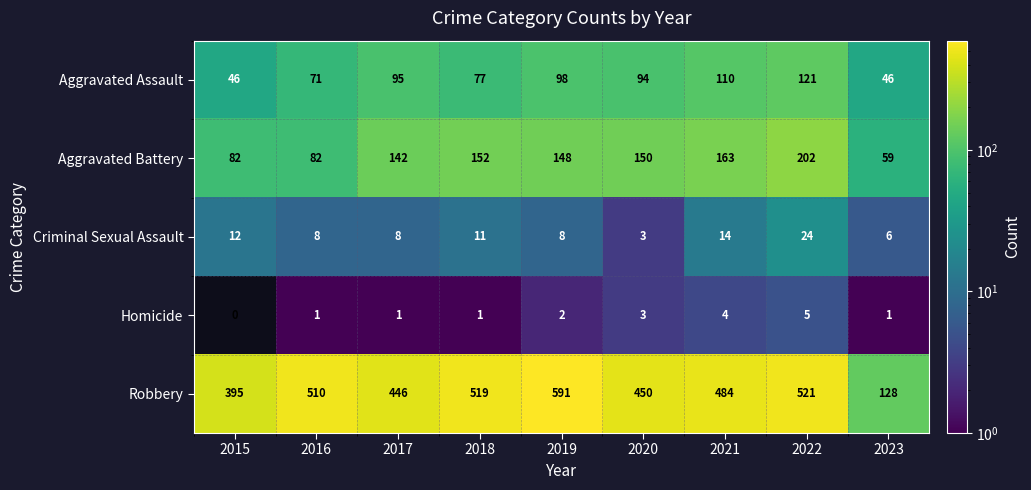

At which label is Homicide closest to 2?

2019